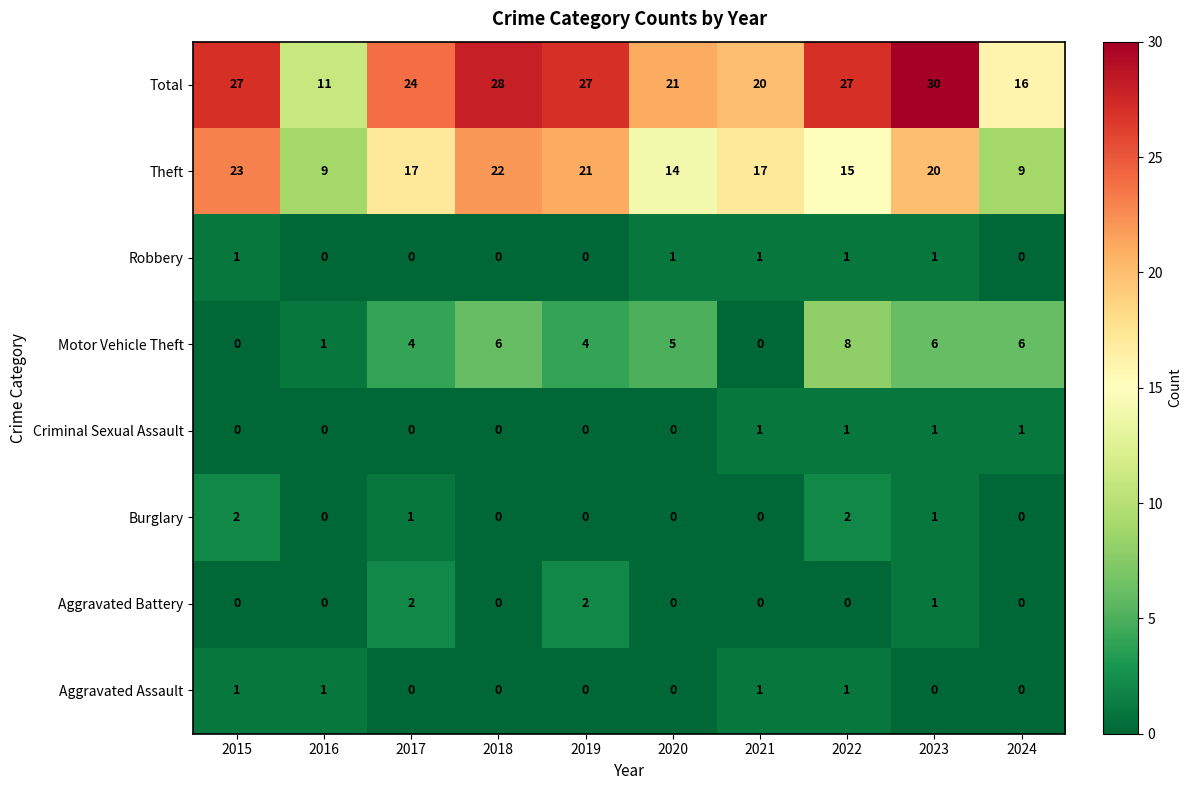

What is the lowest value of the Total series?

11